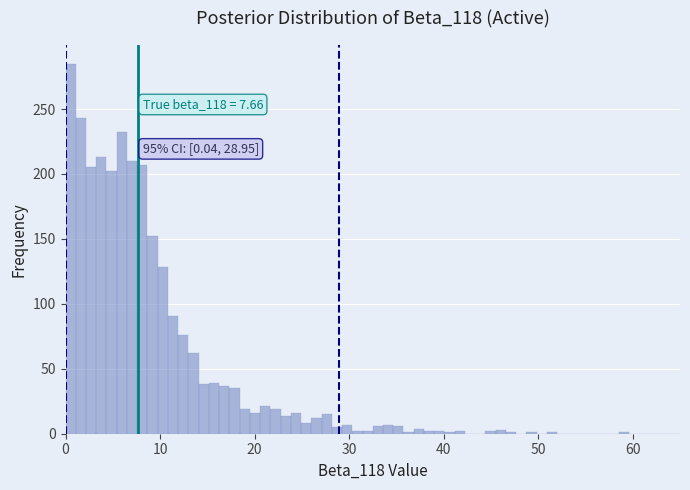

Around what value on the x-axis is the tallest bar? Give the approximate position of its centre, as read against the axis.

1